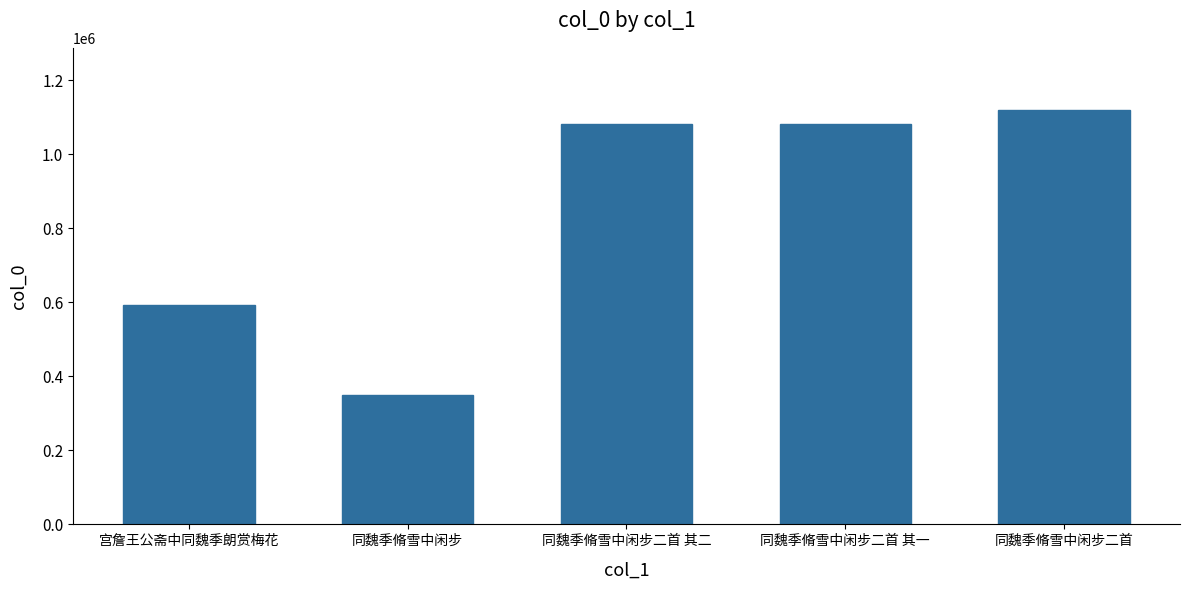

Is it true that the value at 同魏季脩雪中闲步二首 其一 is 1081051?

True